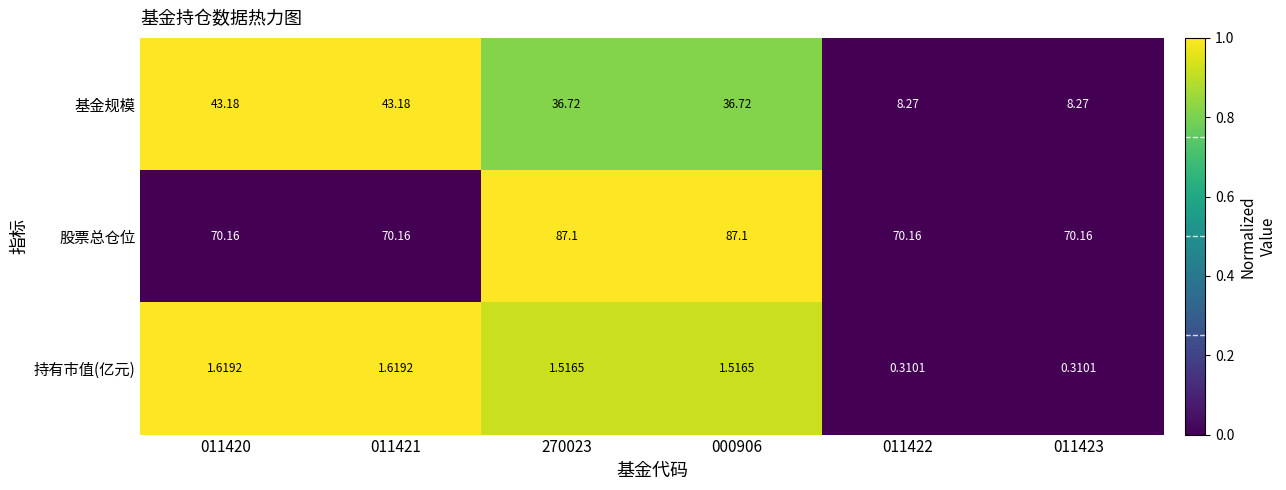

Rank the series by their average value, from lowest to highest.

持有市值(亿元), 基金规模, 股票总仓位